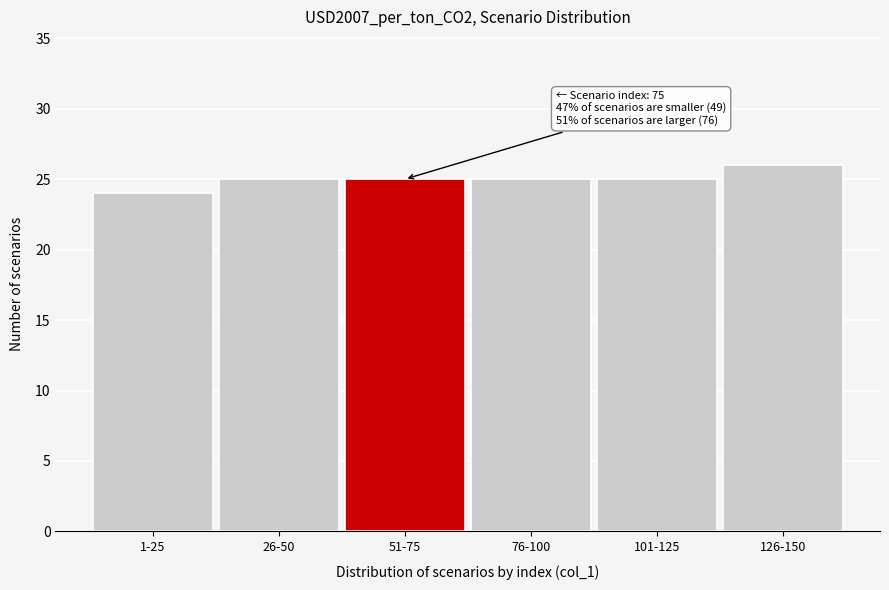

Reading left to right, transcribe all the data shown in this chart.

24	25	25	25	25	26